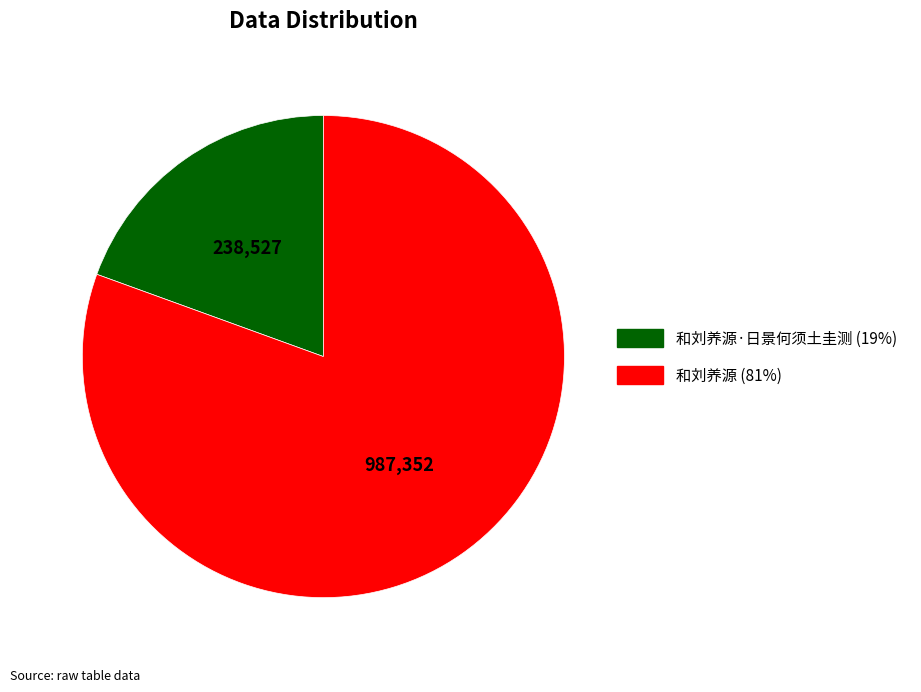

Does any single category account for the majority?

Yes